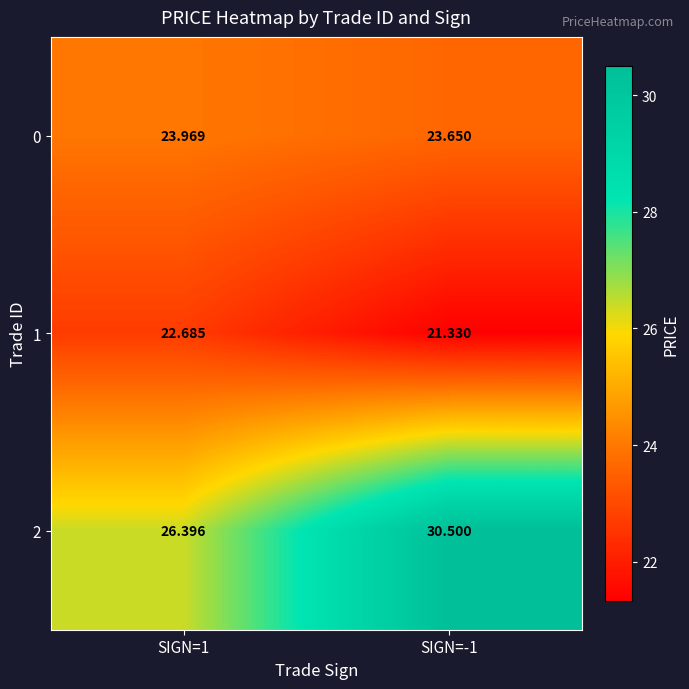

Which category has the highest value across all series?

SIGN=-1